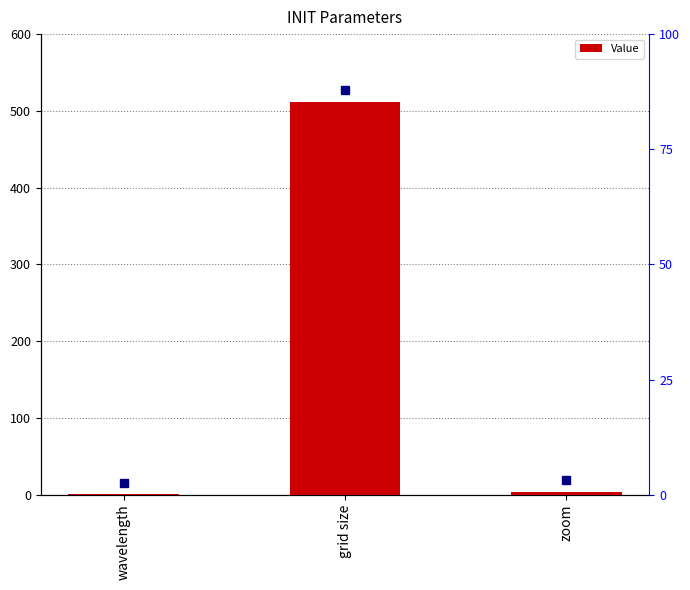

Where does the data first go above 4?

grid size